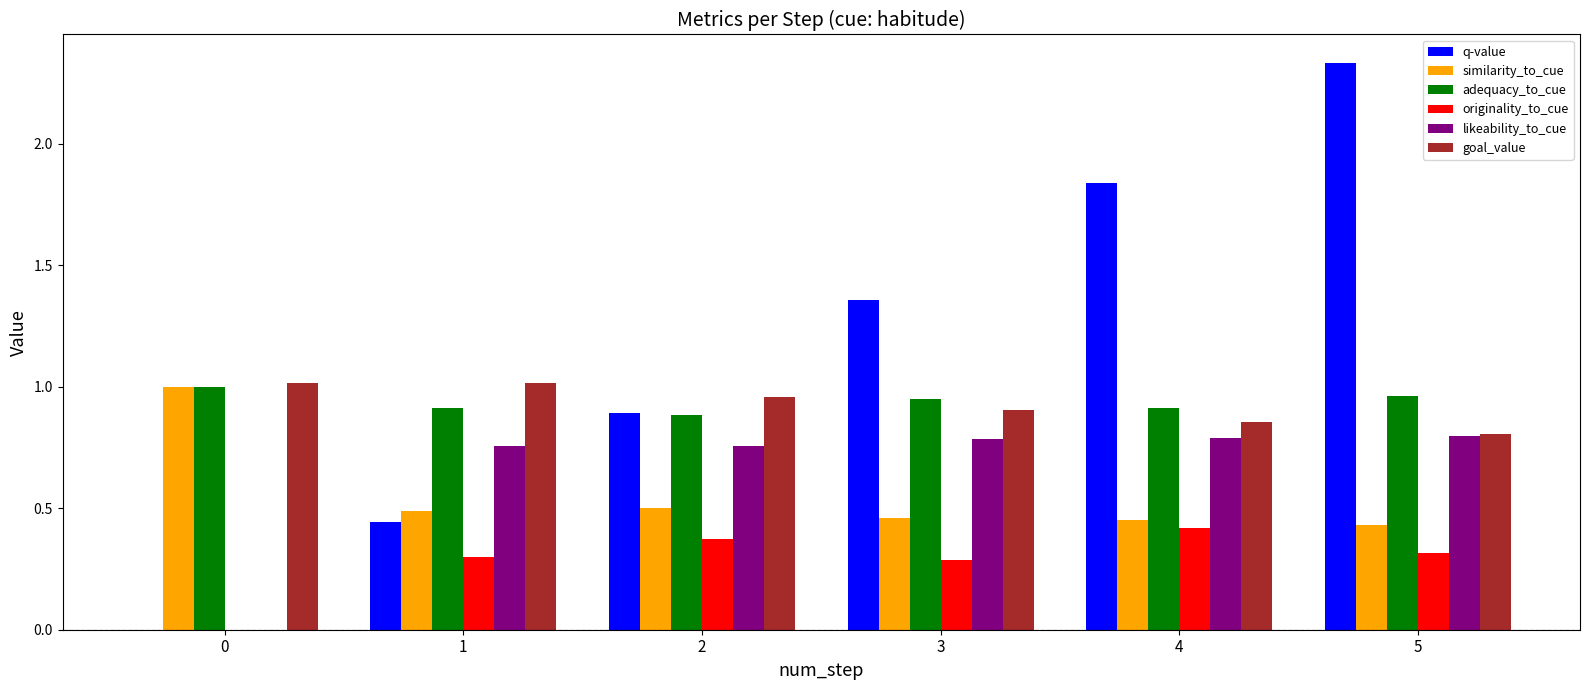

The value of likeability_to_cue at 1 is 0.8. True or false?

True